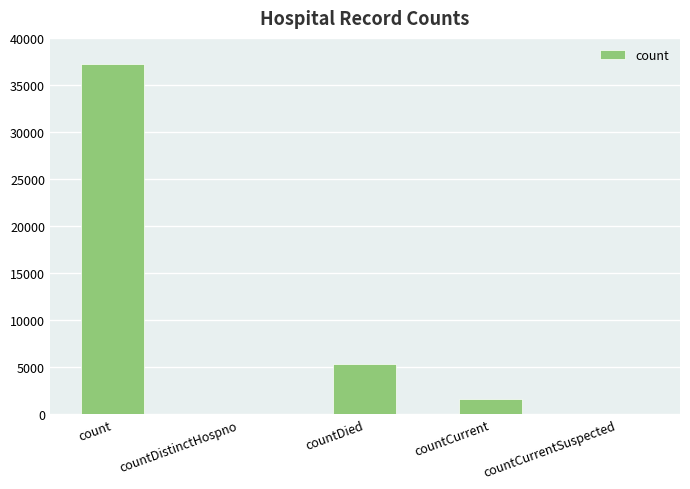

What is the change in value from count to countCurrent?

-35614